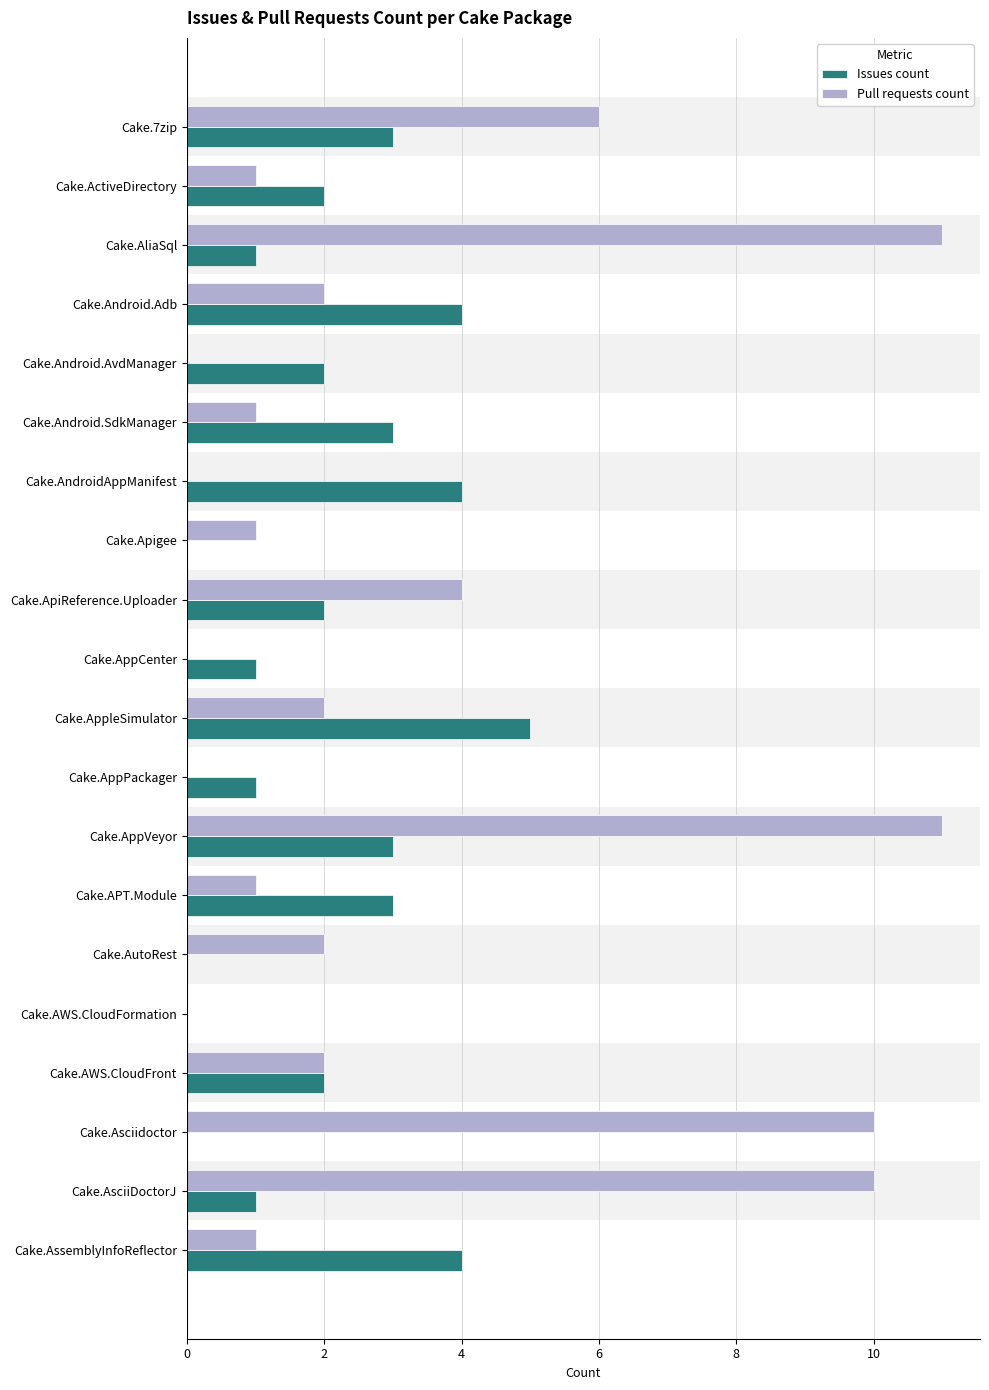

What is the sum of all Pull requests count values?

65